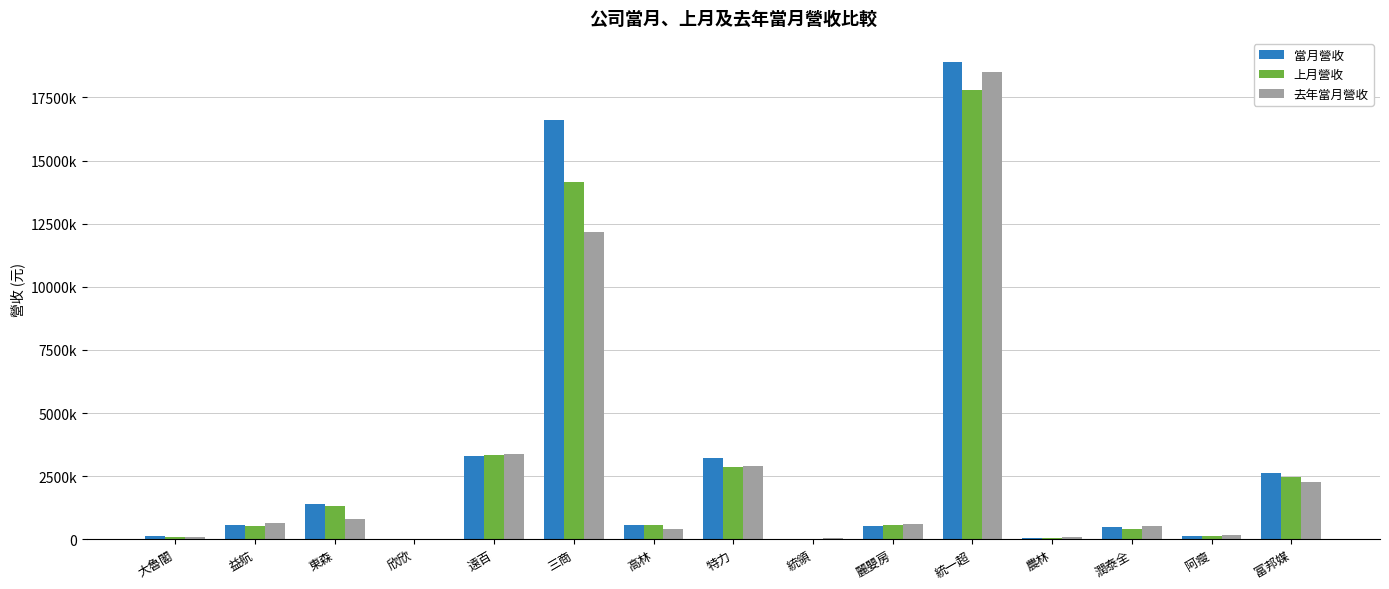

At how many categories does at least one series exceed 18679821?

1